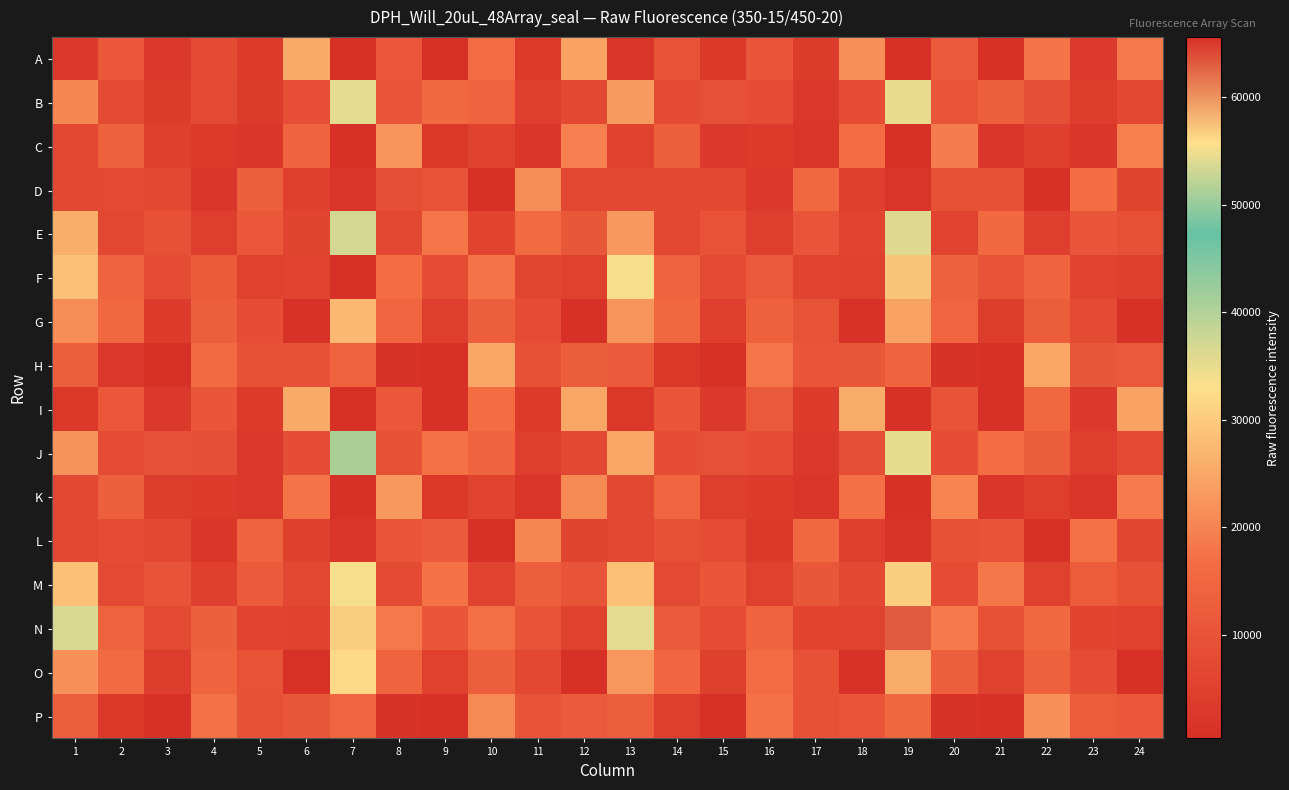

Rank the series at 1 from highest to lowest value.

N, F, M, E, J, O, G, B, P, H, D, C, K, L, A, I